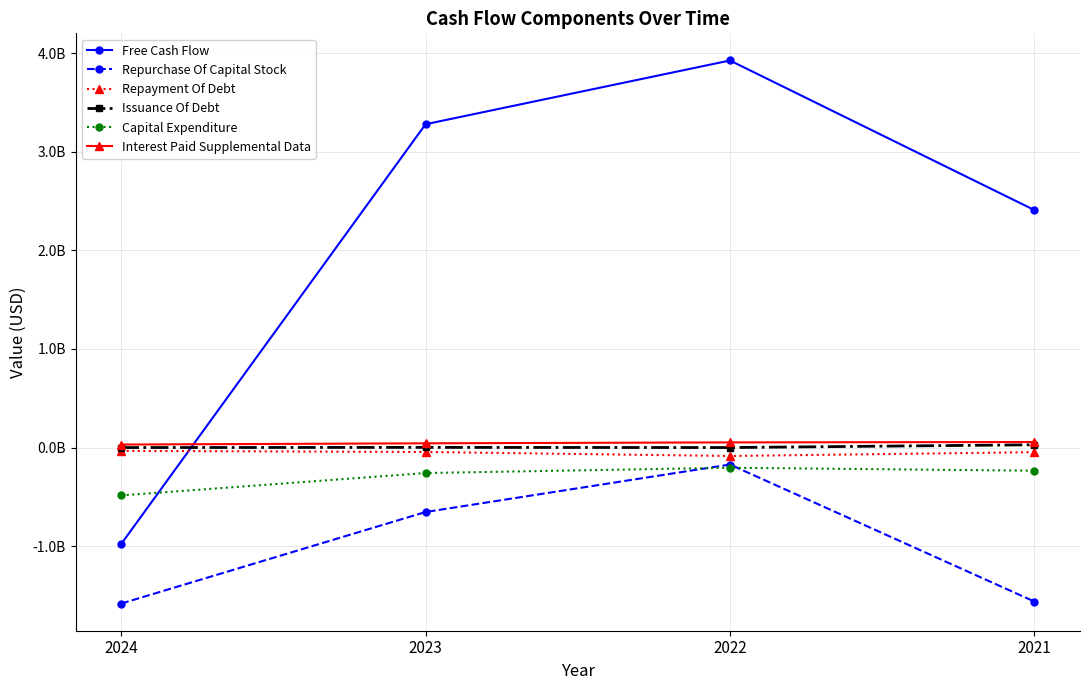

What are all the series names shown in the legend?

Free Cash Flow, Repurchase Of Capital Stock, Repayment Of Debt, Issuance Of Debt, Capital Expenditure, Interest Paid Supplemental Data